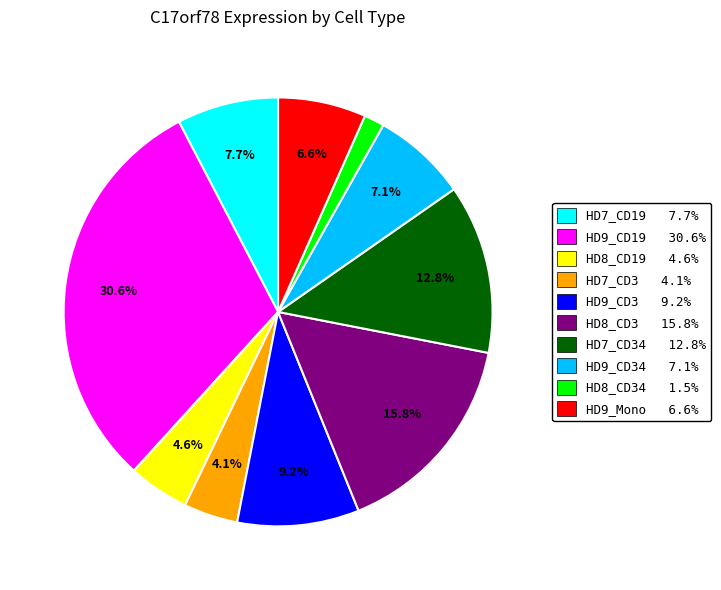

Is there any slice that represents more than half of the pie?

No